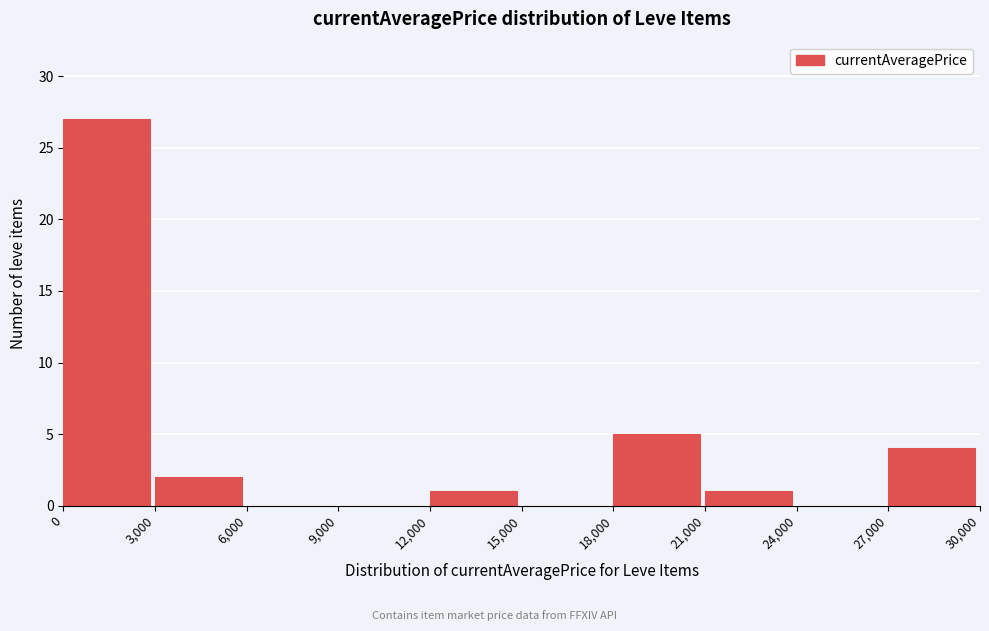

How tall is the bar that spans 3,000 to 6,000 on the x-axis? The values are not printed on the chart, so give them approximately, as read against the axis.

2